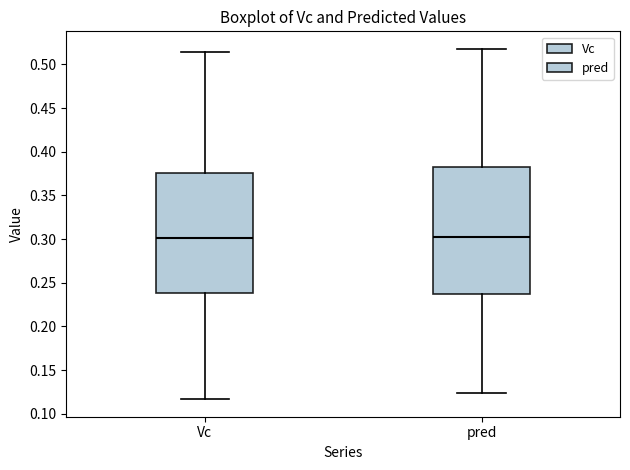

Which box is the tallest, from its lower edge to its upper edge?

pred